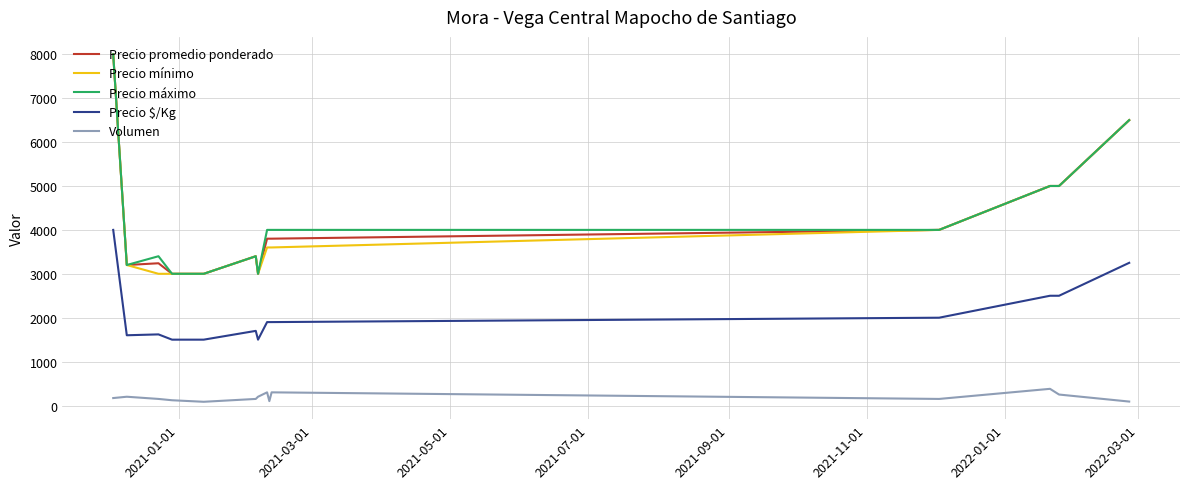

What is the maximum value shown in the chart?

8000